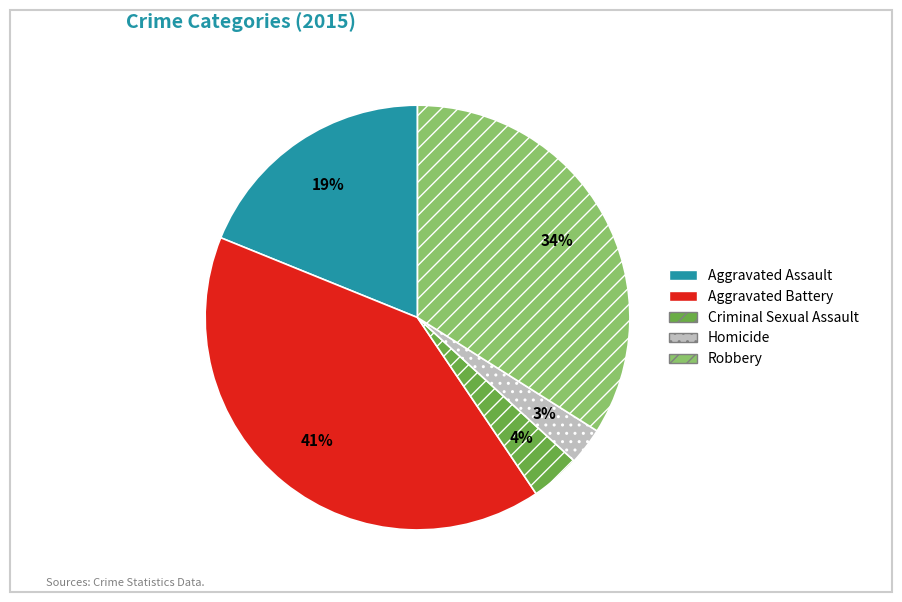

Do Robbery and Aggravated Assault together represent more than half of the pie?

Yes